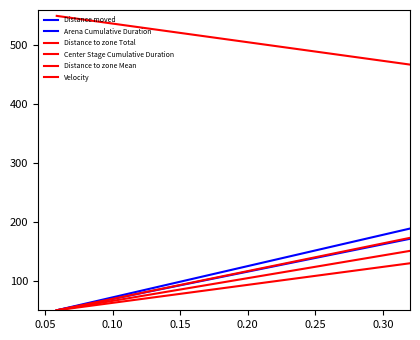

How many lines are shown in the chart?

6